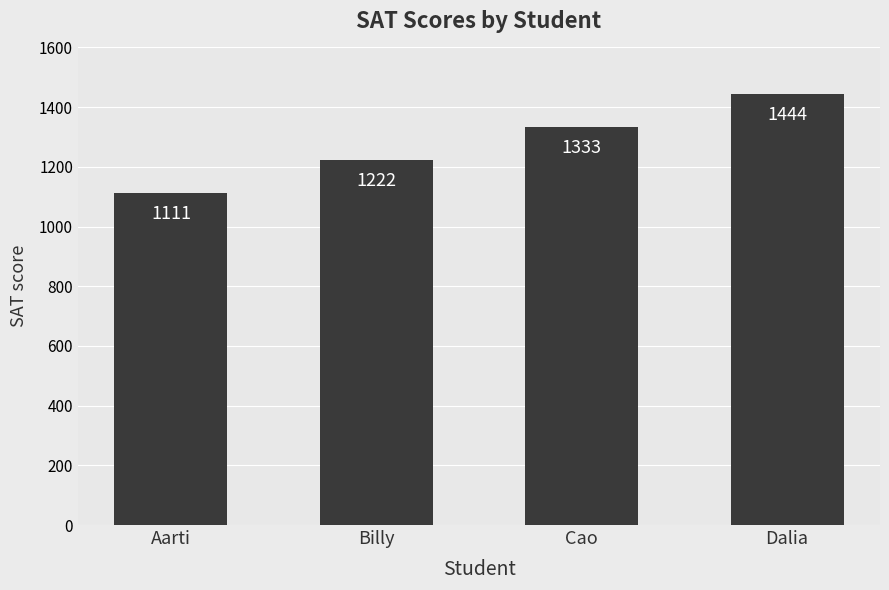

Is it true that the value at Aarti is 299?

False